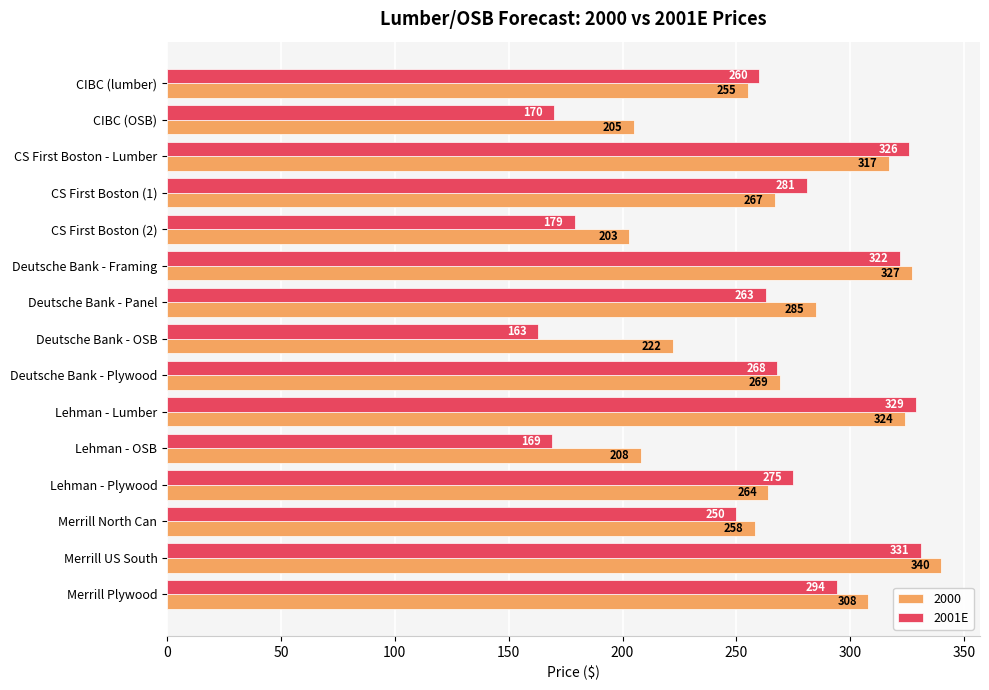

How many categories are shown in the chart?

15